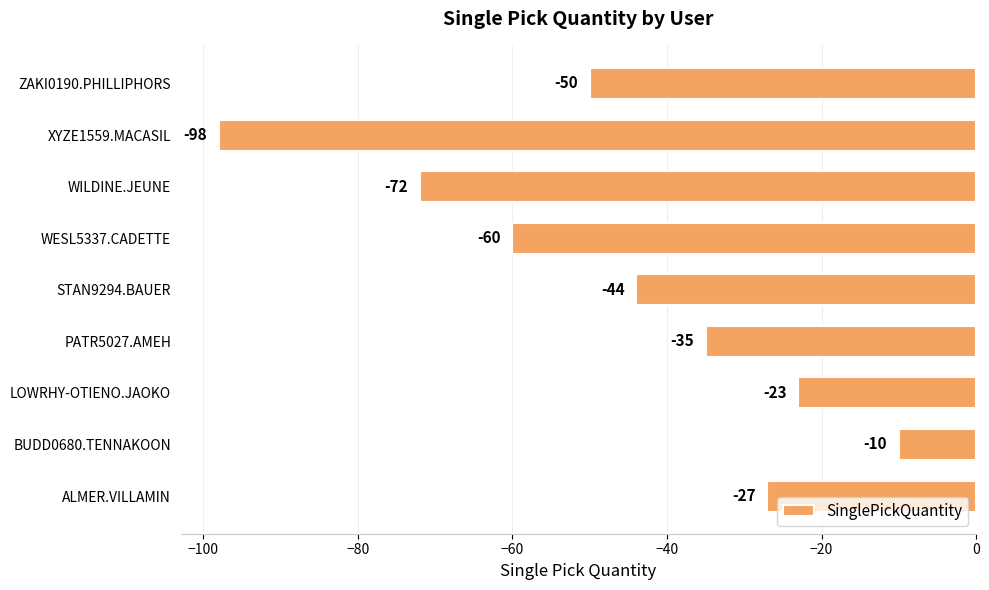

What is the maximum value shown in the chart?

-10